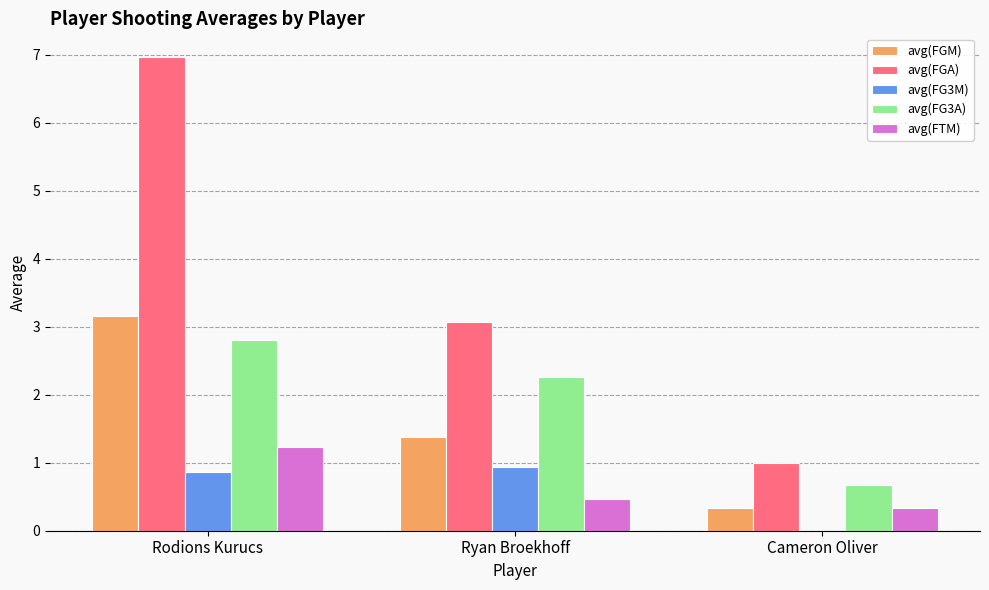

What are all the series names shown in the legend?

avg(FGM), avg(FGA), avg(FG3M), avg(FG3A), avg(FTM)